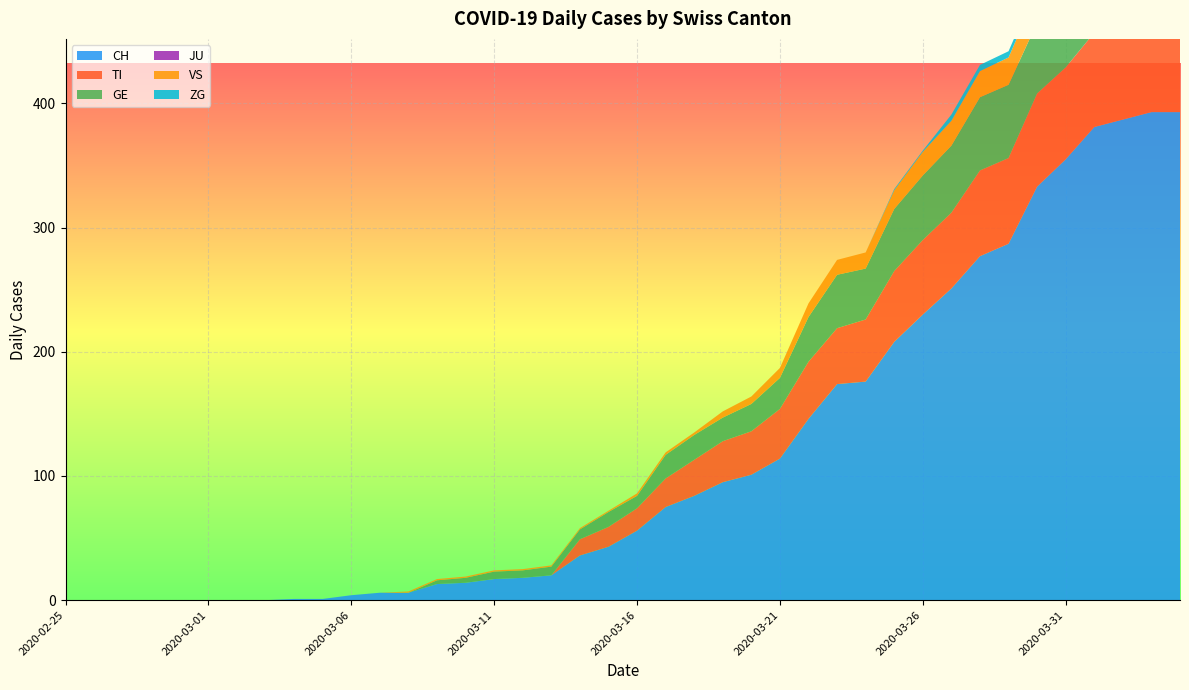

Reading right to left, what are all the values shown in this chart?

CH: 393	393	387	381	355	333	287	277	251	230	208	176	174	146	114	101	95	84	75	56	43	36	20	18	17	14	13	6	6	4	1	1	0	0	0	0	0	0	0	0
TI: 72	75	75	76	74	75	69	69	61	60	57	50	45	46	40	35	33	29	23	18	16	13	0	0	0	0	0	0	0	0	0	0	0	0	0	0	0	0	0	0
GE: 61	65	62	64	64	57	59	59	54	52	50	41	43	36	25	22	19	20	19	10	12	8	7	6	6	4	3	0	0	0	0	0	0	0	0	0	0	0	0	0
JU: 0	0	0	0	0	0	0	0	0	0	0	0	0	0	0	0	0	0	0	0	0	0	0	0	0	0	0	0	0	0	0	0	0	0	0	0	0	0	0	0
VS: 28	26	28	26	24	25	22	21	20	19	15	13	12	11	8	6	5	2	2	2	1	1	1	1	1	1	1	1	0	0	0	0	0	0	0	0	0	0	0	0
ZG: 7	7	5	5	6	5	5	5	5	1	1	0	0	0	0	0	0	0	0	0	0	0	0	0	0	0	0	0	0	0	0	0	0	0	0	0	0	0	0	0